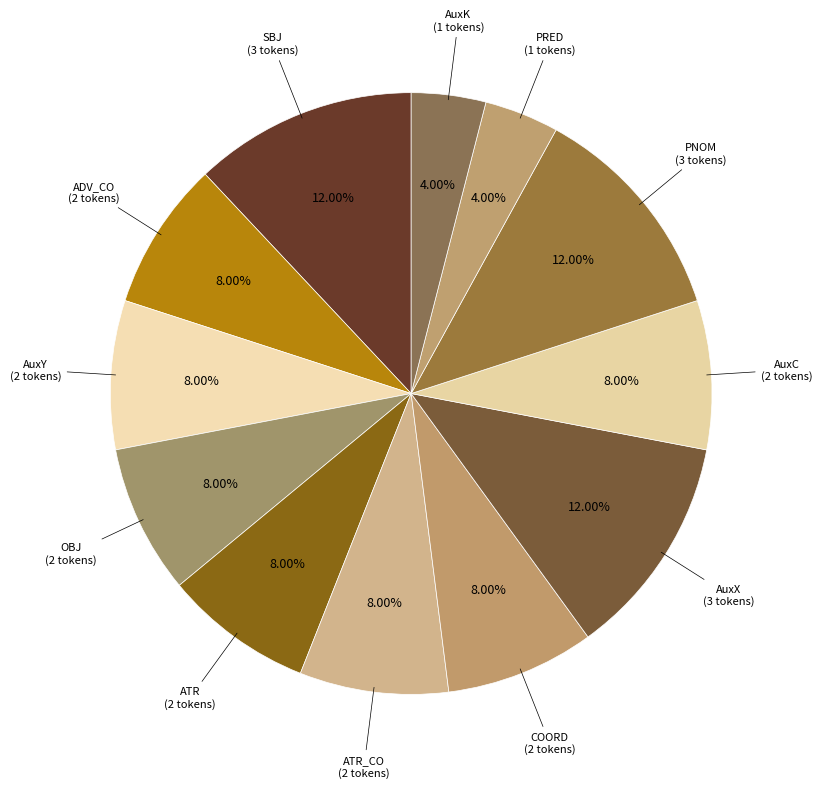

Approximately how many times larger is the value at AuxK compared to ADV_CO?

0.5